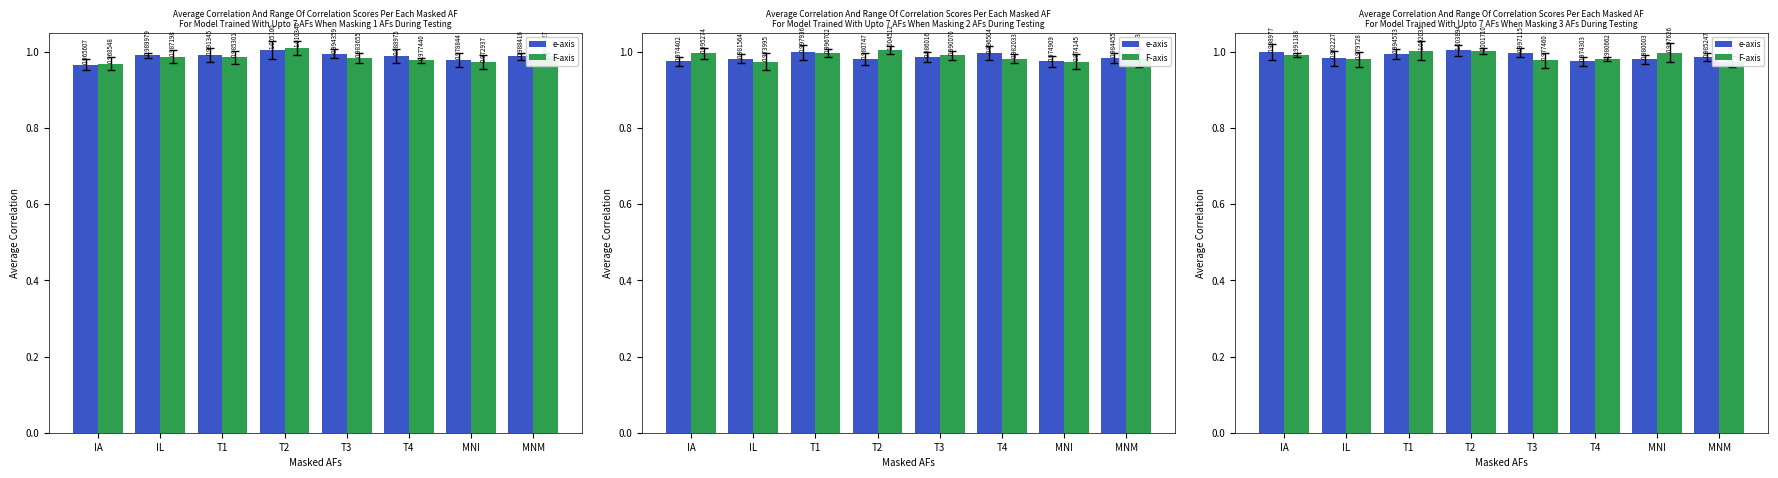

Reading right to left, what are all the values shown in this chart?

e-axis: 1.0	1.0	1.0	1.0	1.0	1.0	1.0	1.0
F-axis: 1.0	1.0	1.0	1.0	1.0	1.0	1.0	1.0